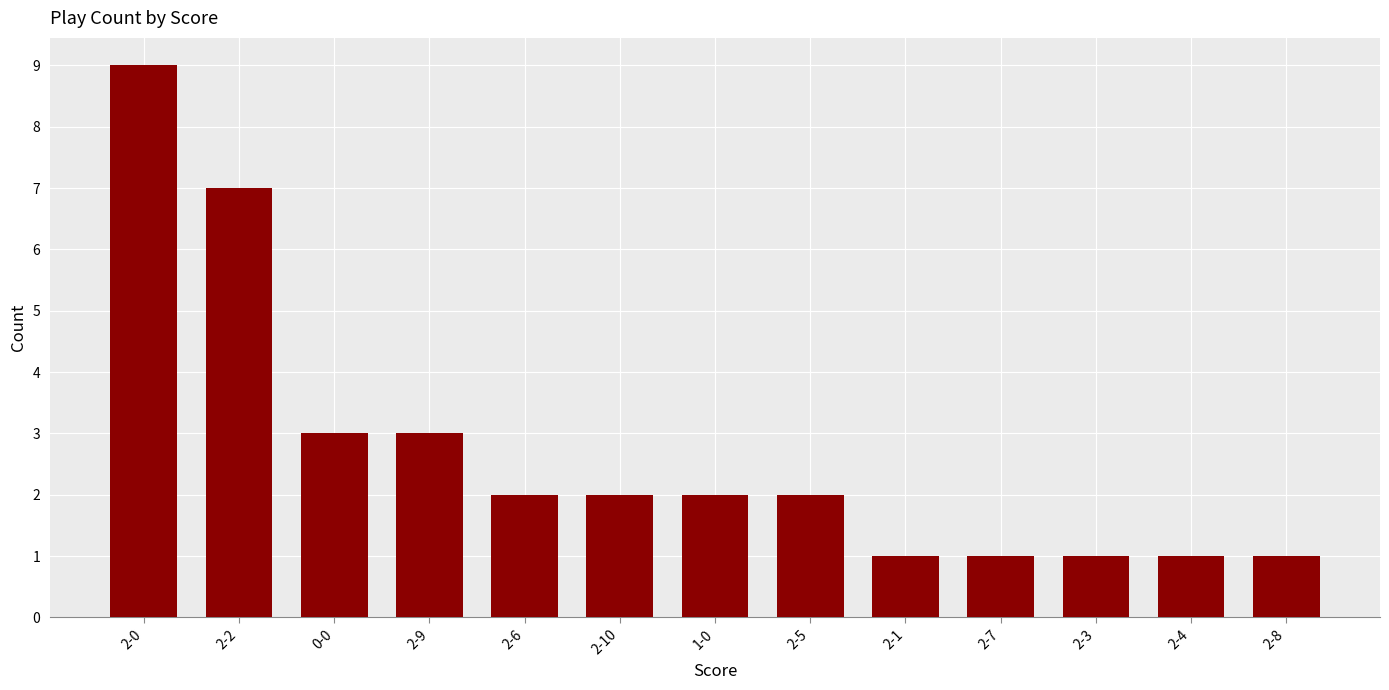

At which label does the data first exceed 2?

2-0